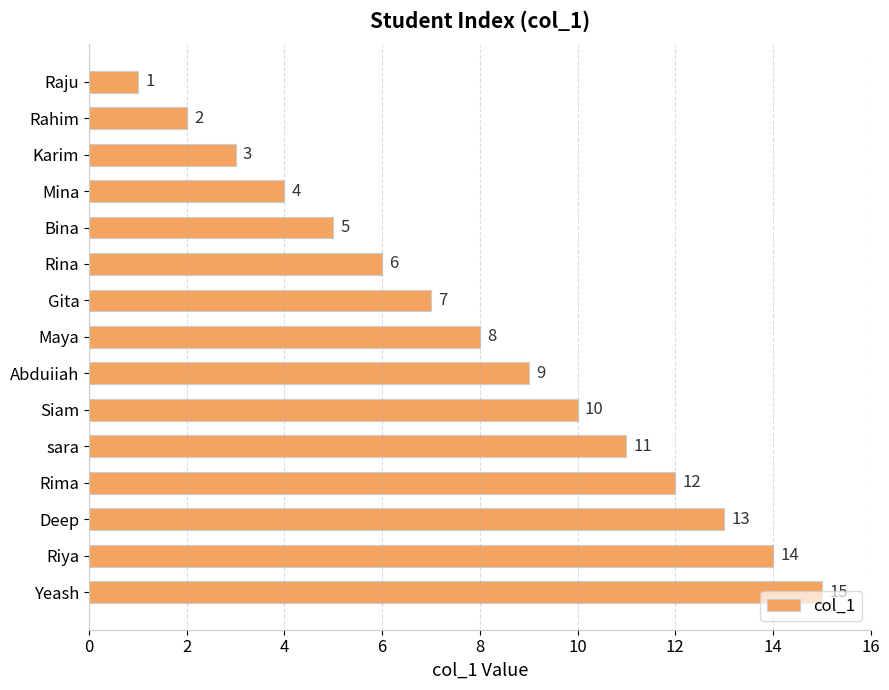

Is it true that the value at Riya is 14?

True